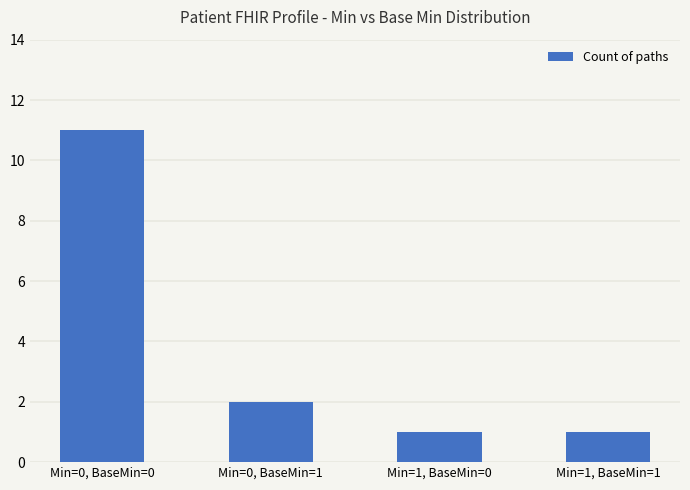

How many values are below 2?

2